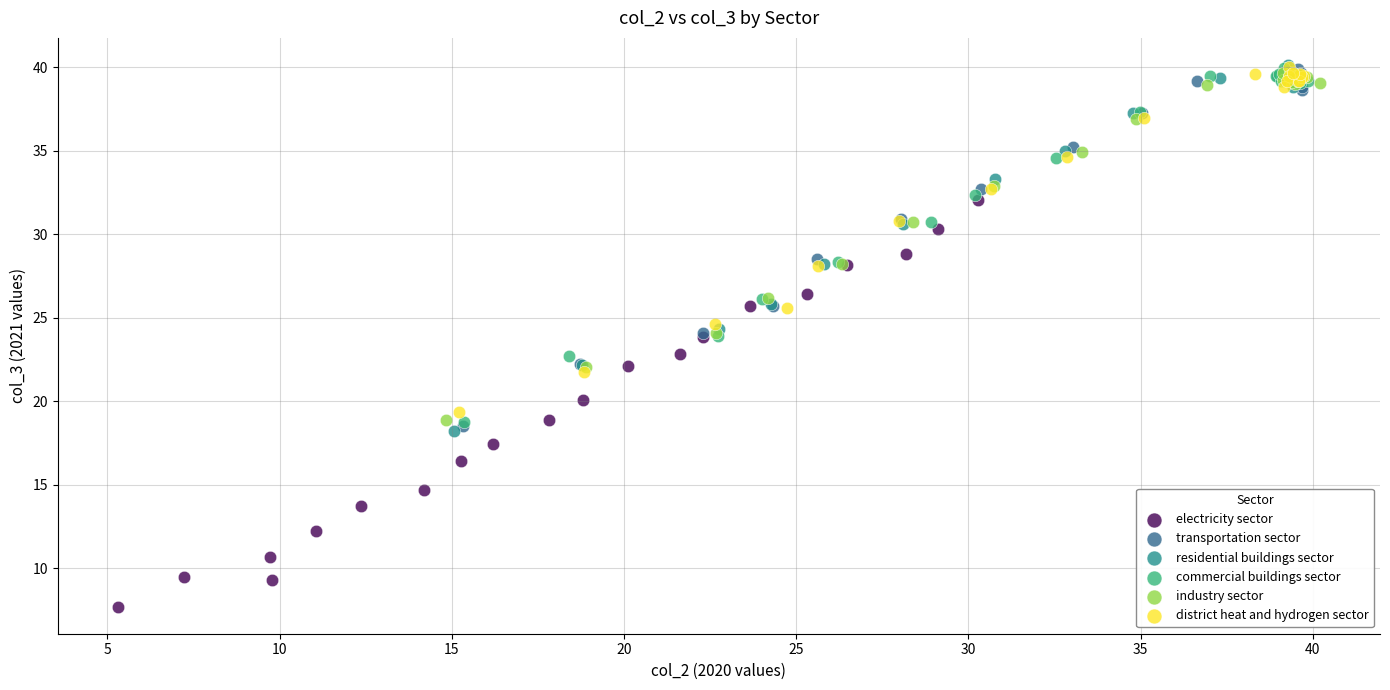

Which series has the widest spread of Y values?

electricity sector